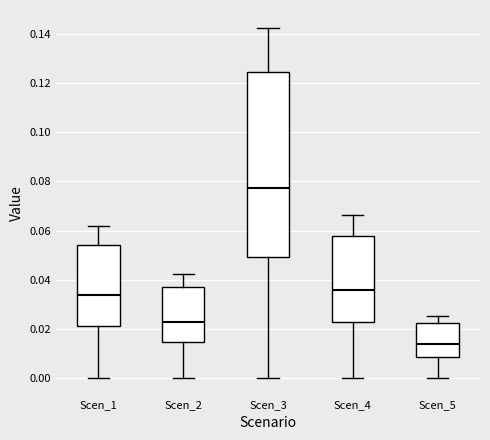

Reading left to right, transcribe this box plot: for each box, give where its median line is, the range the box spans, and where its two whiskers end, as read against the y-axis. The values are not printed on the chart, so give them approximately, as read against the axis.

Scen_1: median 0.034, box 0.022 to 0.054, whiskers 0.000 to 0.062
Scen_2: median 0.022, box 0.014 to 0.038, whiskers 0.000 to 0.042
Scen_3: median 0.078, box 0.050 to 0.124, whiskers 0.000 to 0.142
Scen_4: median 0.036, box 0.022 to 0.058, whiskers 0.000 to 0.066
Scen_5: median 0.014, box 0.008 to 0.022, whiskers 0.000 to 0.026